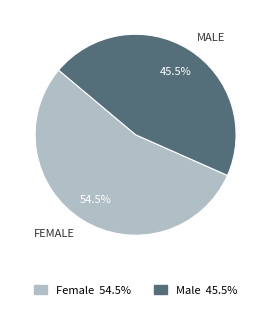

Combined, what portion of the pie is Male and Female?

100.0%